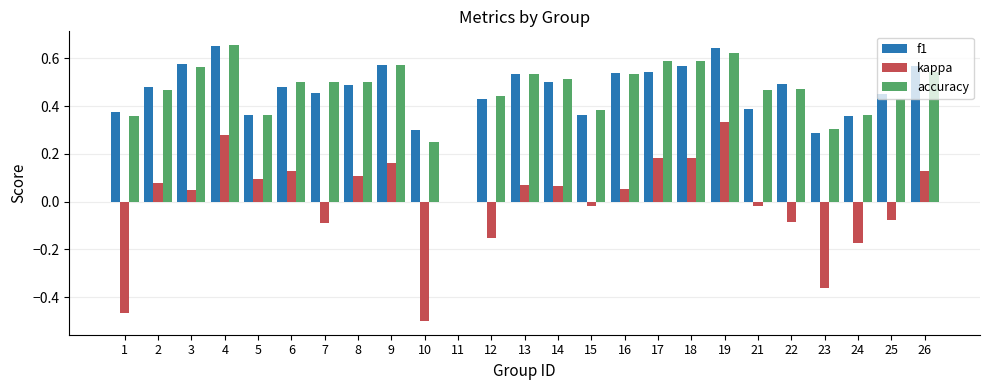

What are all the series names shown in the legend?

f1, kappa, accuracy